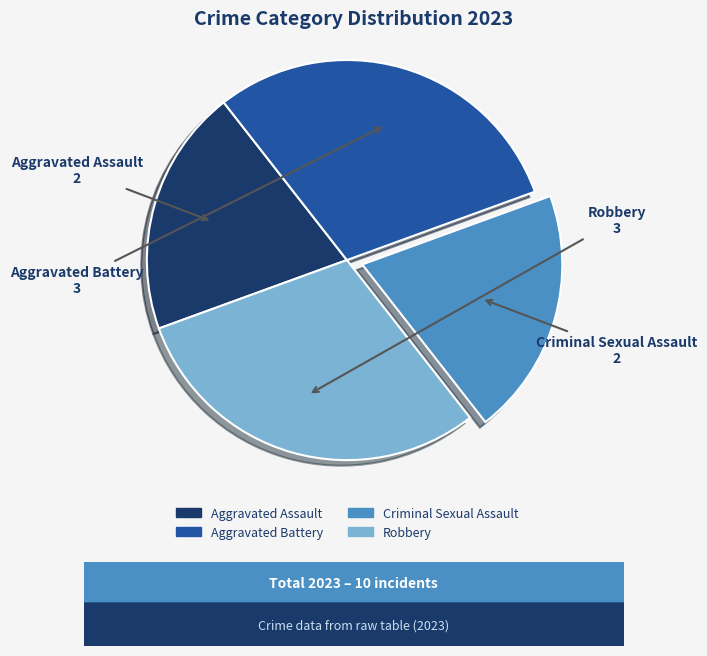

Is it true that Aggravated Battery is 30% of the pie?

True